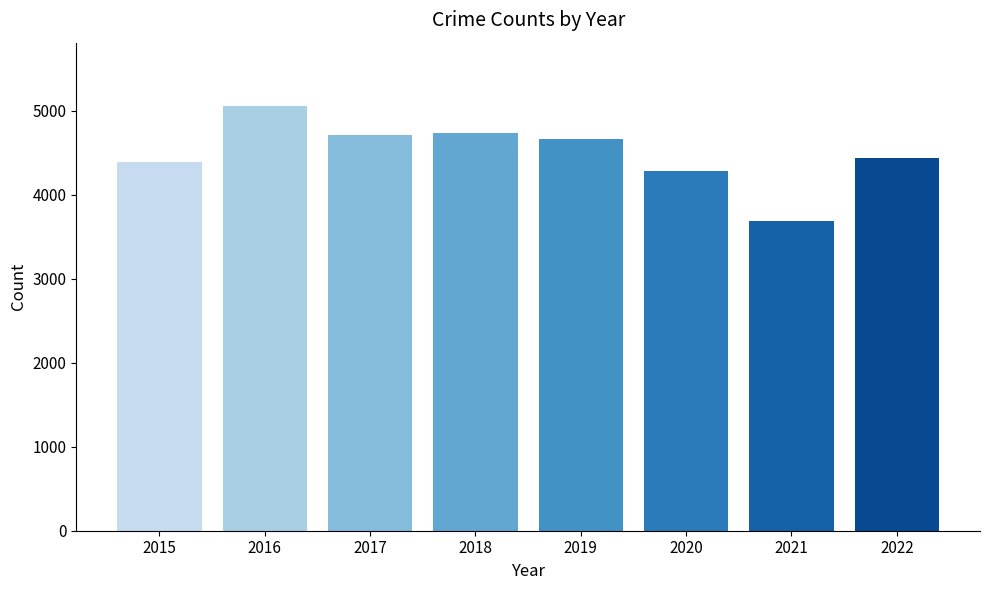

What is the value of the 6th bar from the left?

4280